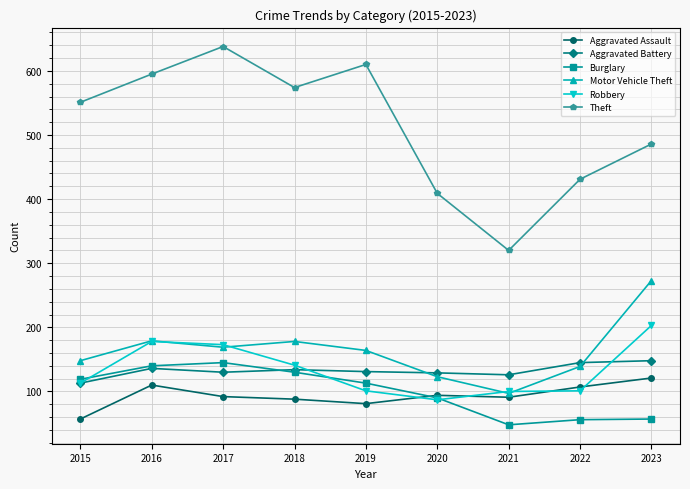

Which series has the largest range (max minus min)?

Theft